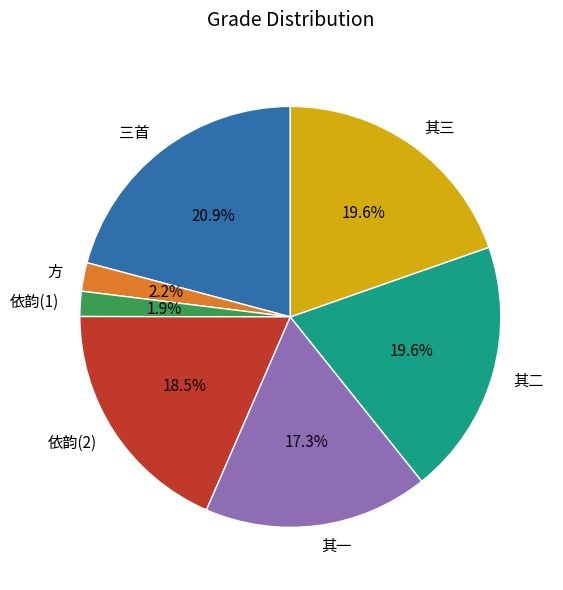

How many segments does this pie chart have?

7